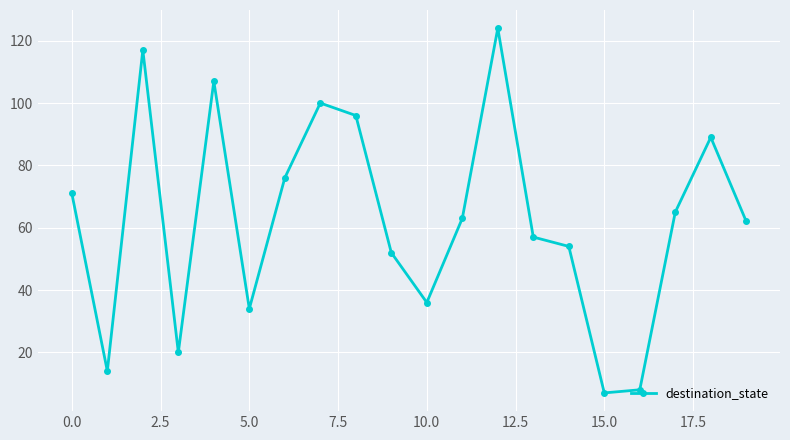

How many distinct data groups are displayed?

1